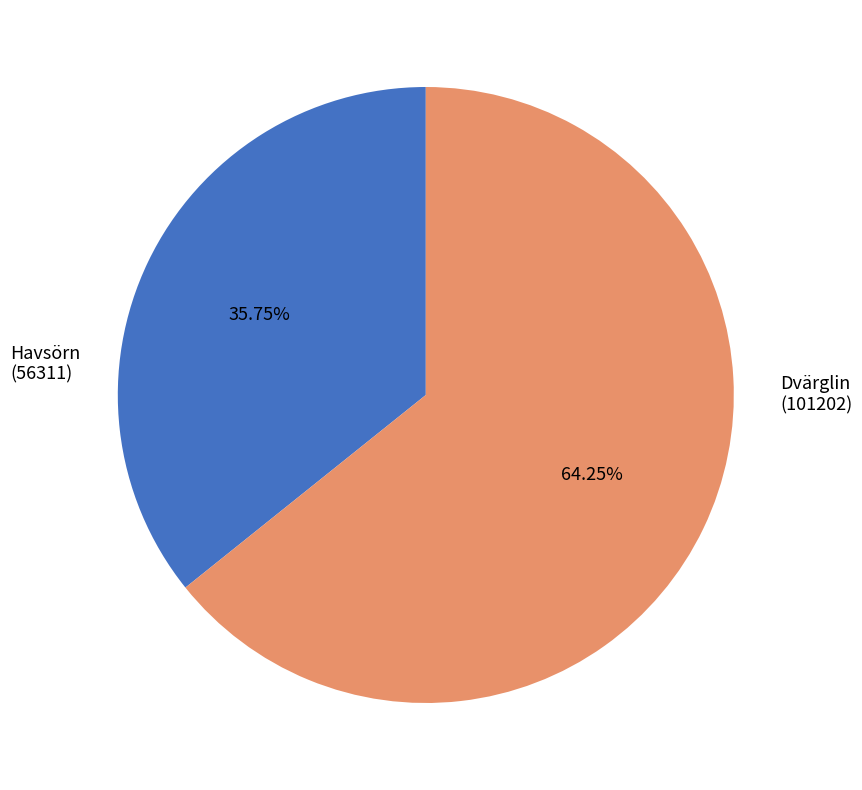

Does any single category account for the majority?

Yes